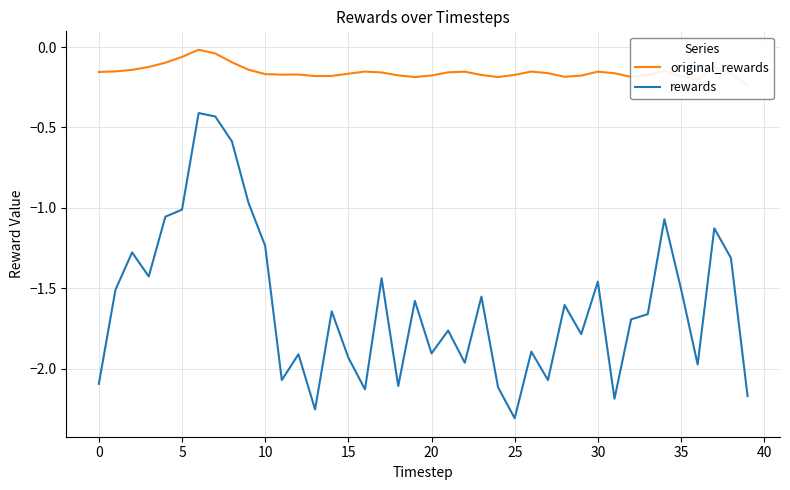

How many distinct data groups are displayed?

2